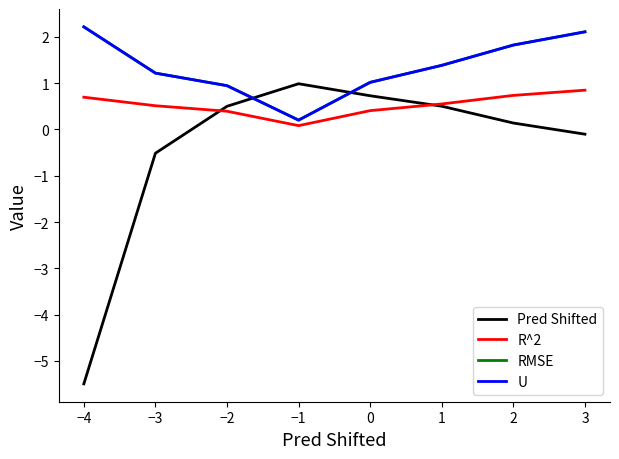

Is it true that U equals 3.3 at 3?

False